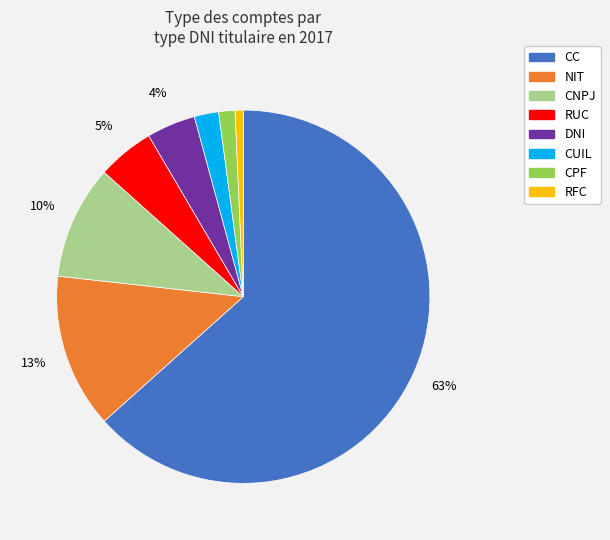

Which has a higher value, DNI or CNPJ?

CNPJ